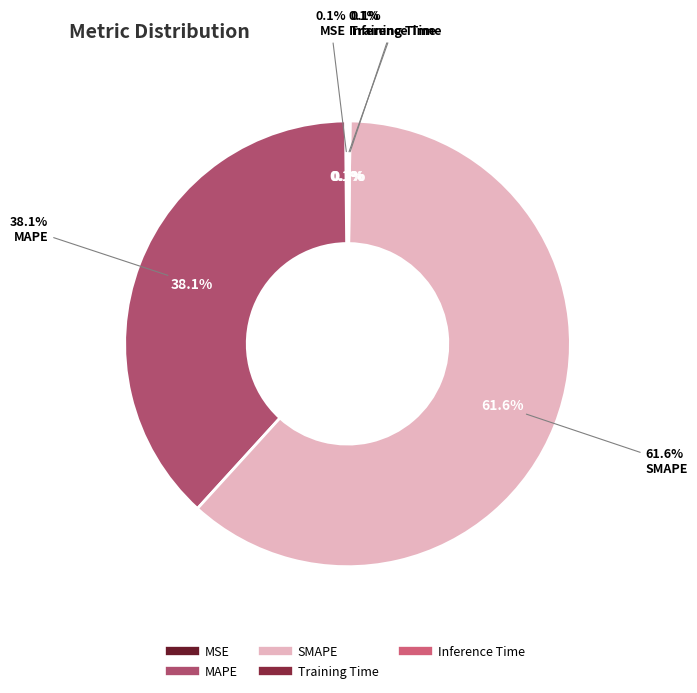

What is the change in value from MAPE to Training Time?

-76.1